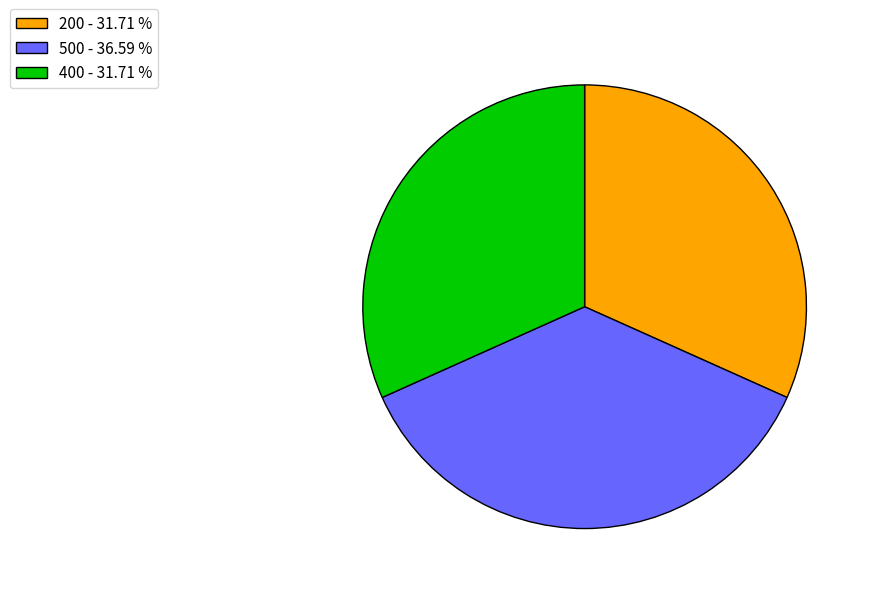

What is the ratio of the value at 400 to the value at 500?

0.9